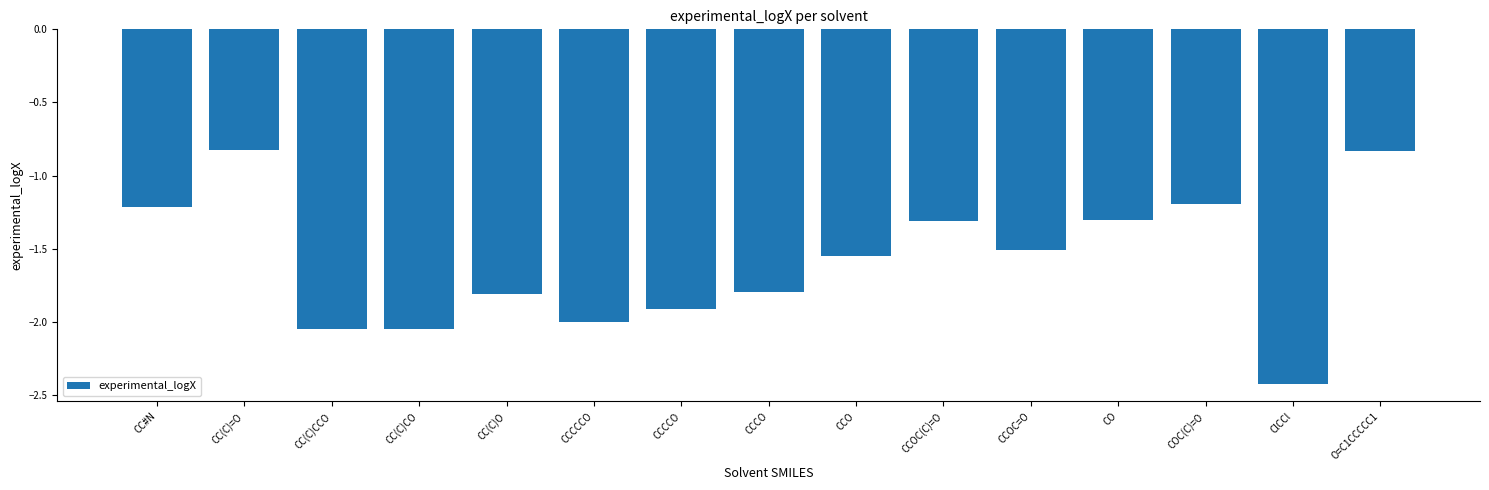

Are the bars grouped side by side (vs. stacked)?

No